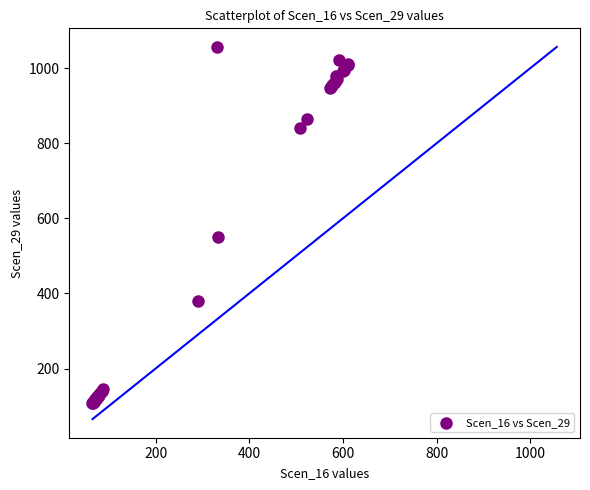

What Y value in the scatter plot is closest to 582?

551.4